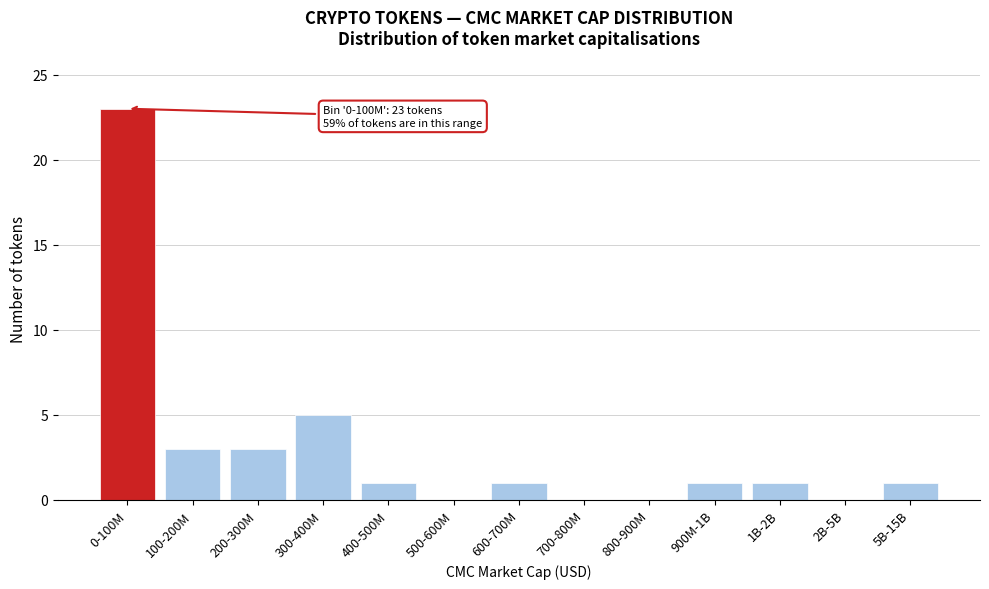

Reading right to left, transcribe all the data shown in this chart.

5B-15B=1	2B-5B=0	1B-2B=1	900M-1B=1	800-900M=0	700-800M=0	600-700M=1	500-600M=0	400-500M=1	300-400M=5	200-300M=3	100-200M=3	0-100M=23